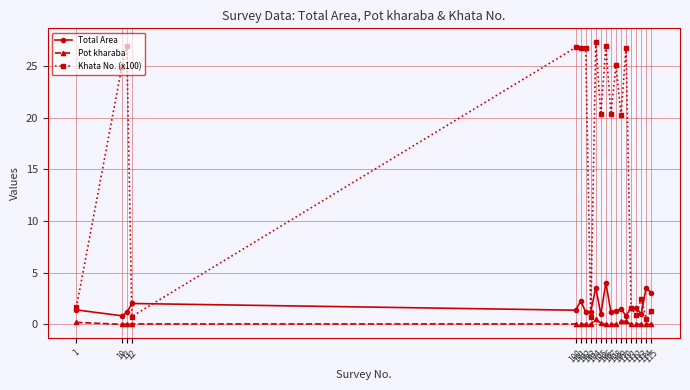

At how many categories does at least one series exceed 22?

9